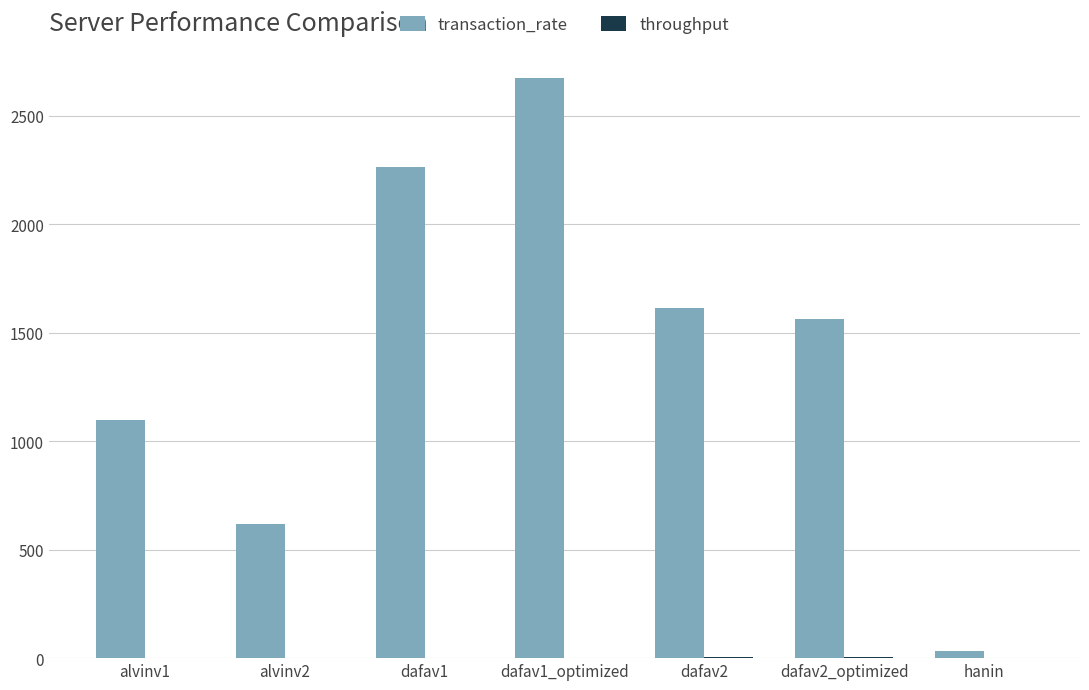

Which series changed the most between dafav1_optimized and hanin?

transaction_rate